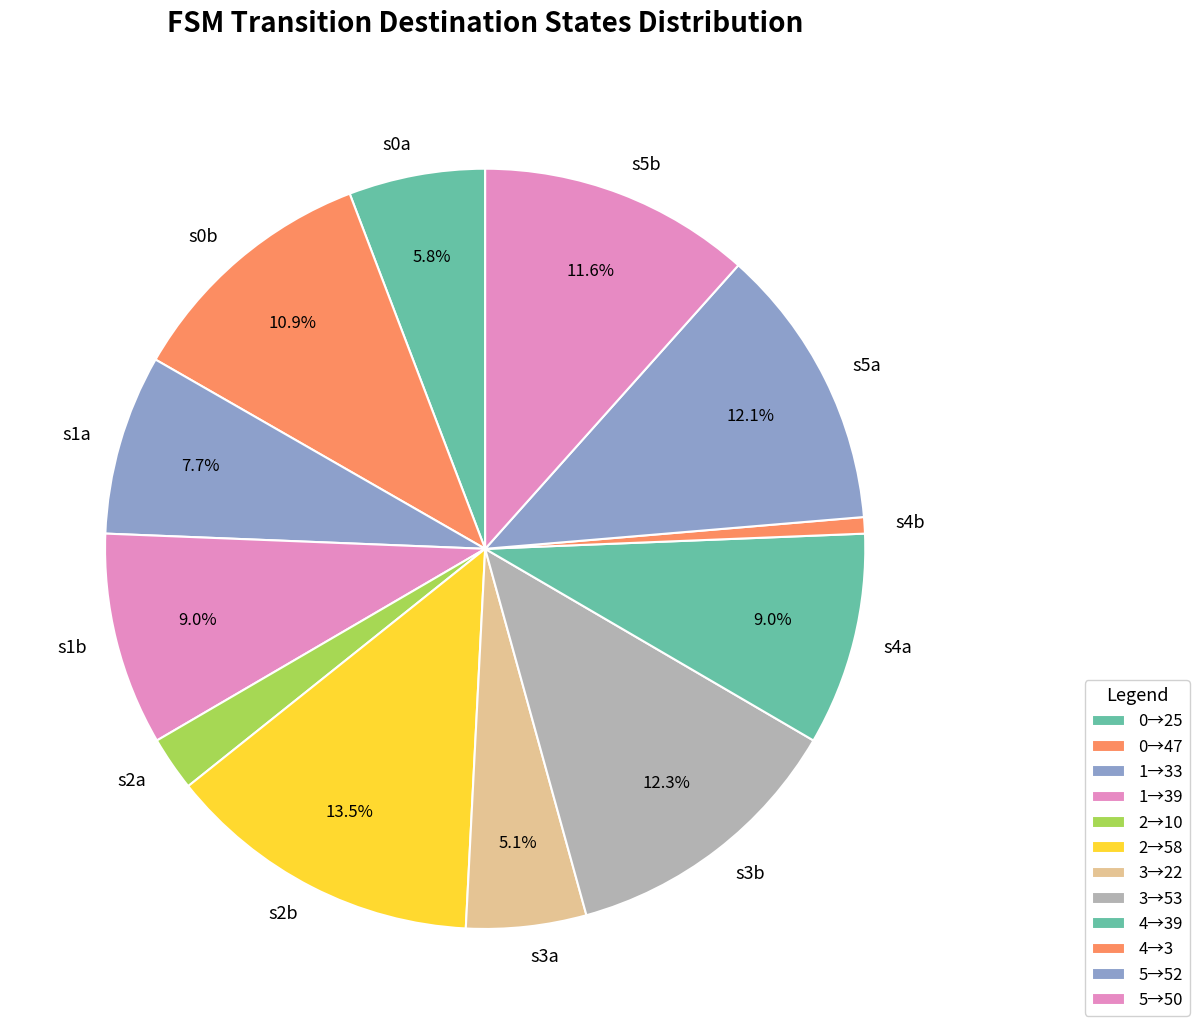

What is the ratio of the value at s3a to the value at s1b?

0.6